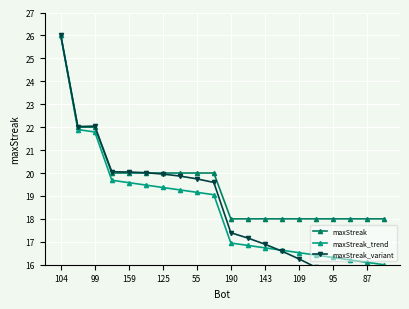

What are all the series names shown in the legend?

maxStreak, maxStreak_trend, maxStreak_variant